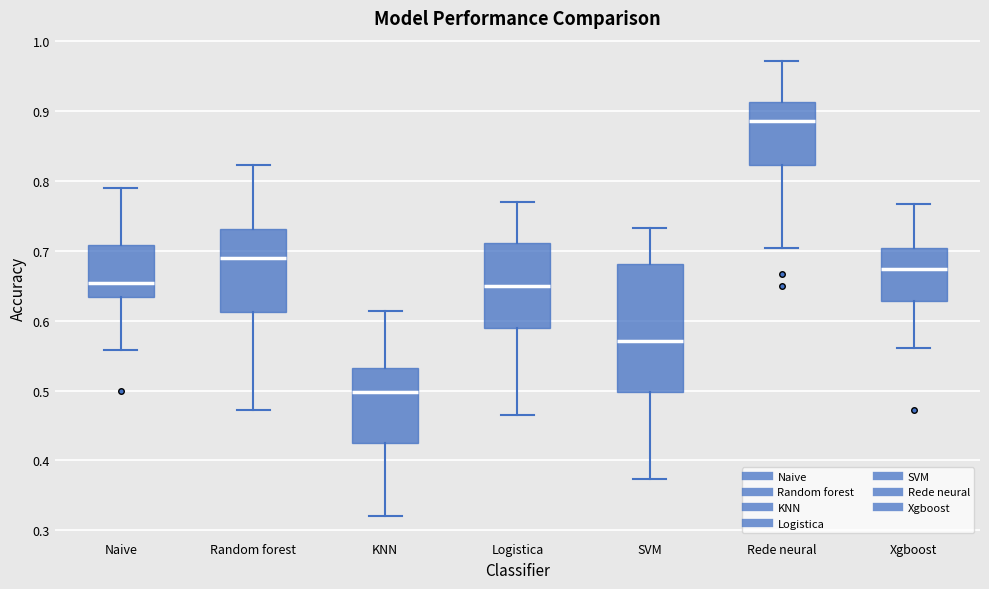

Which box has the highest median line?

Rede neural